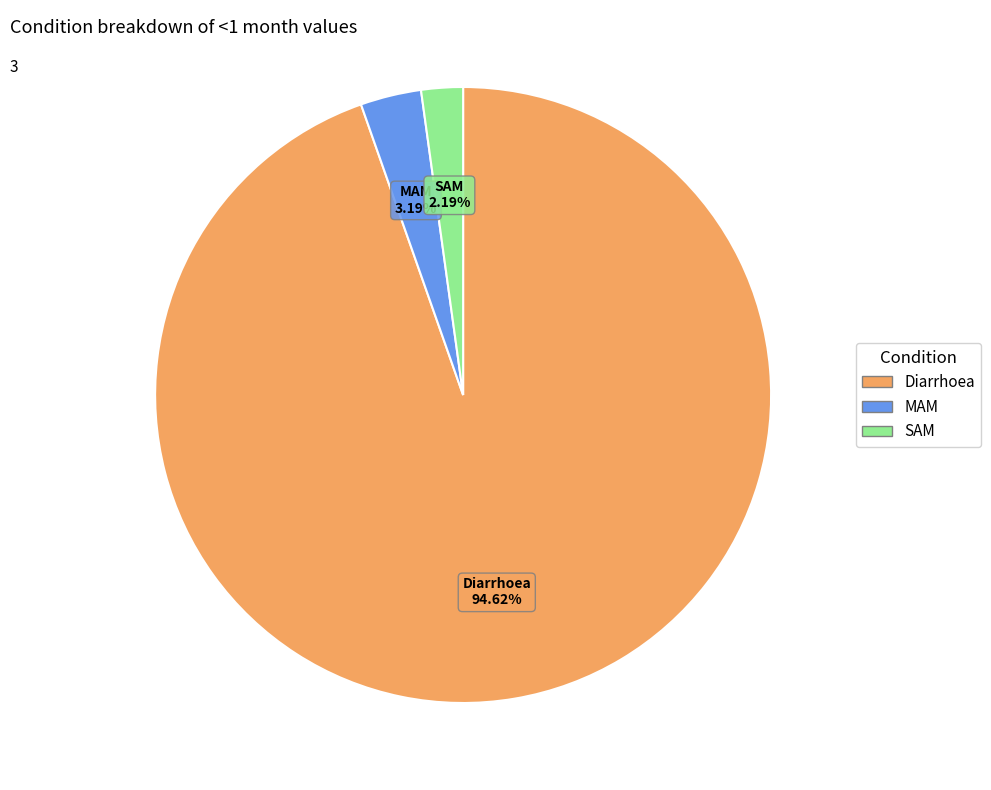

What percentage is the SAM slice, to the nearest percent?

2%